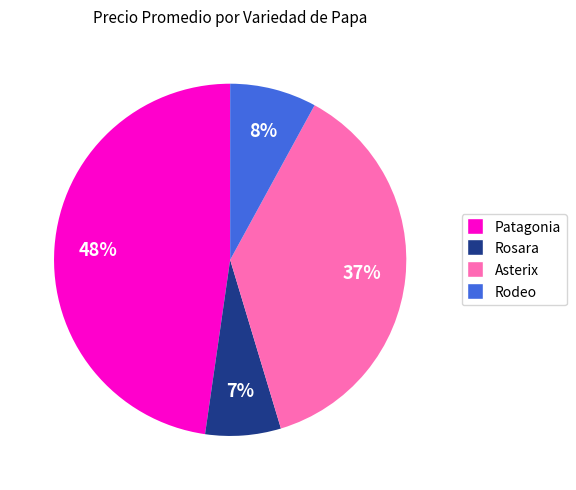

Is there any slice that represents more than half of the pie?

No